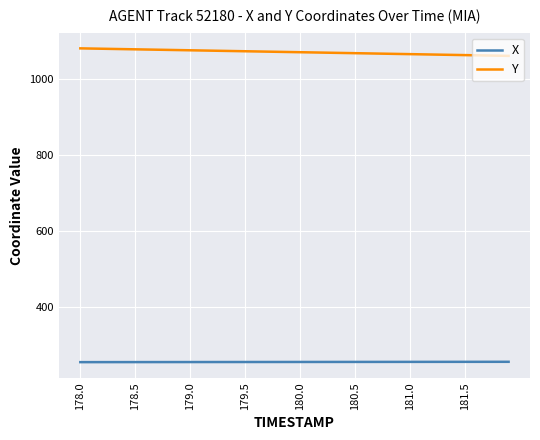

What is the smallest value displayed?

256.5